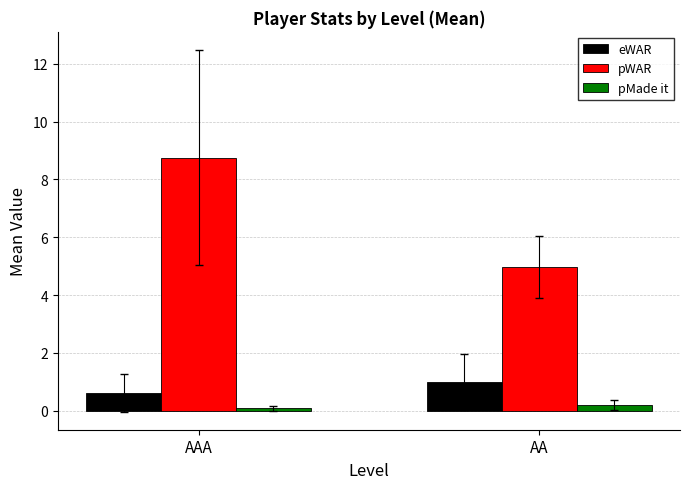

At how many categories does at least one series exceed 7?

1